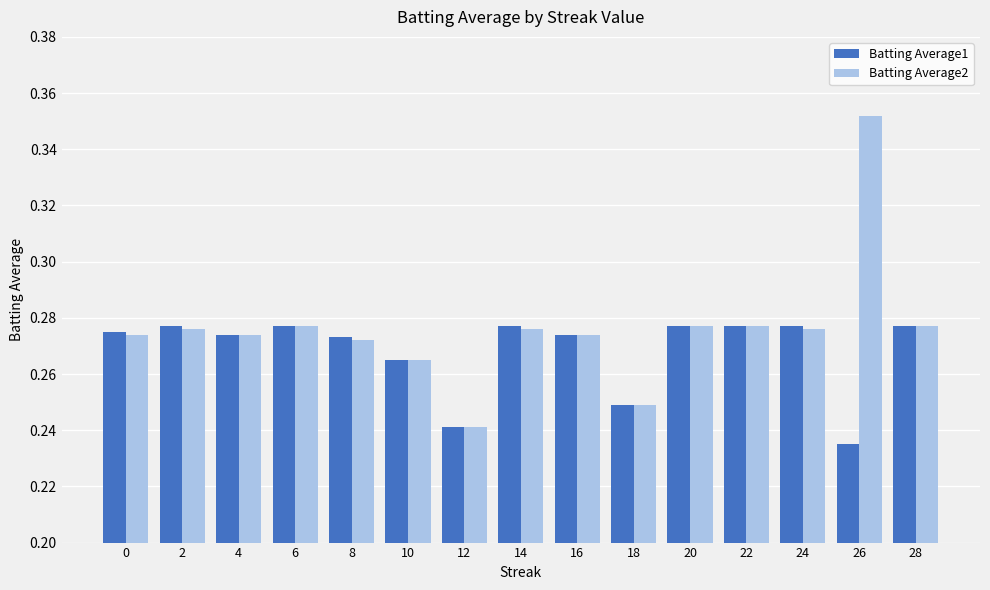

The Batting Average1 series shows 0.1 at 12. True or false?

False